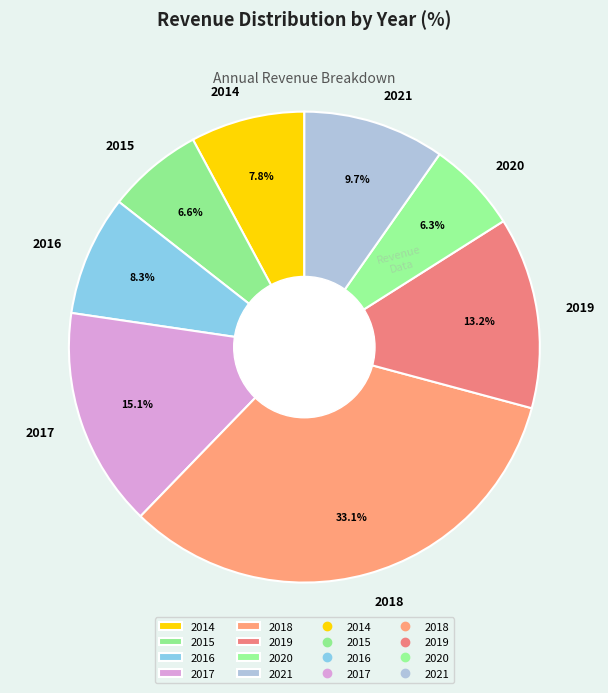

What is the ratio of the value at 2018 to the value at 2020?

5.3